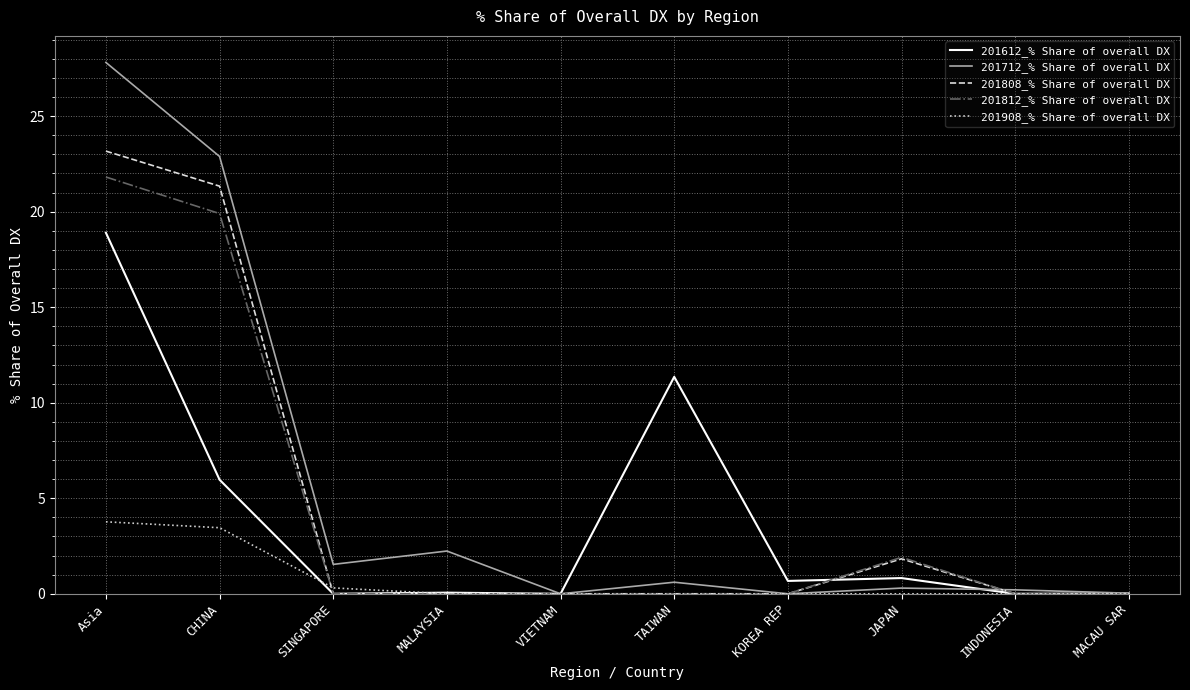

What is the highest value of the 201612_% Share of overall DX series?

18.9